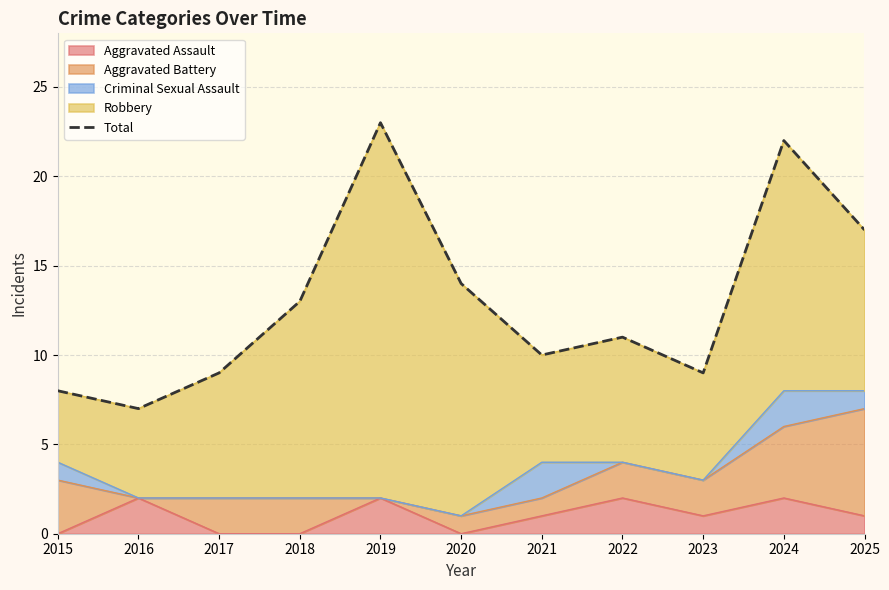

How many data points does each series have?

11